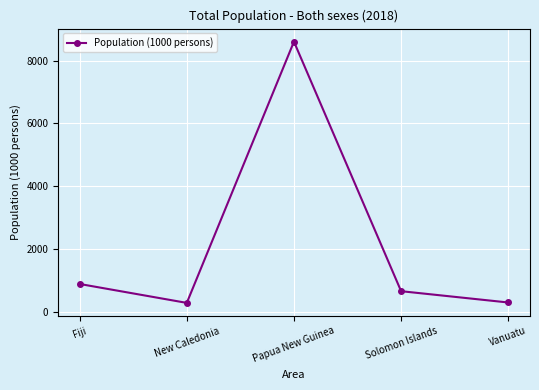

At which category does the data reach its first local valley?

New Caledonia